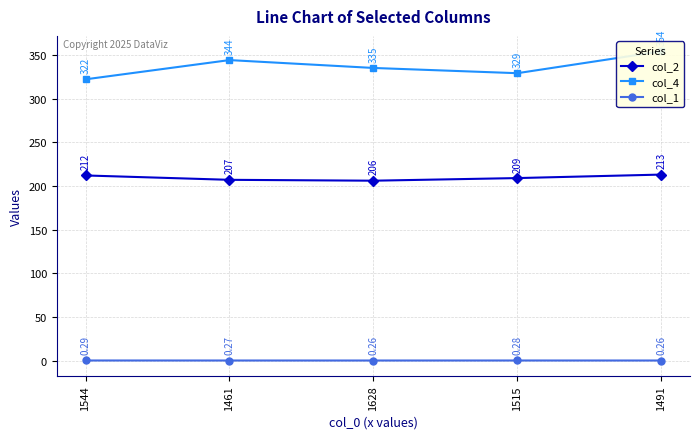

What are all the series names shown in the legend?

col_2, col_4, col_1